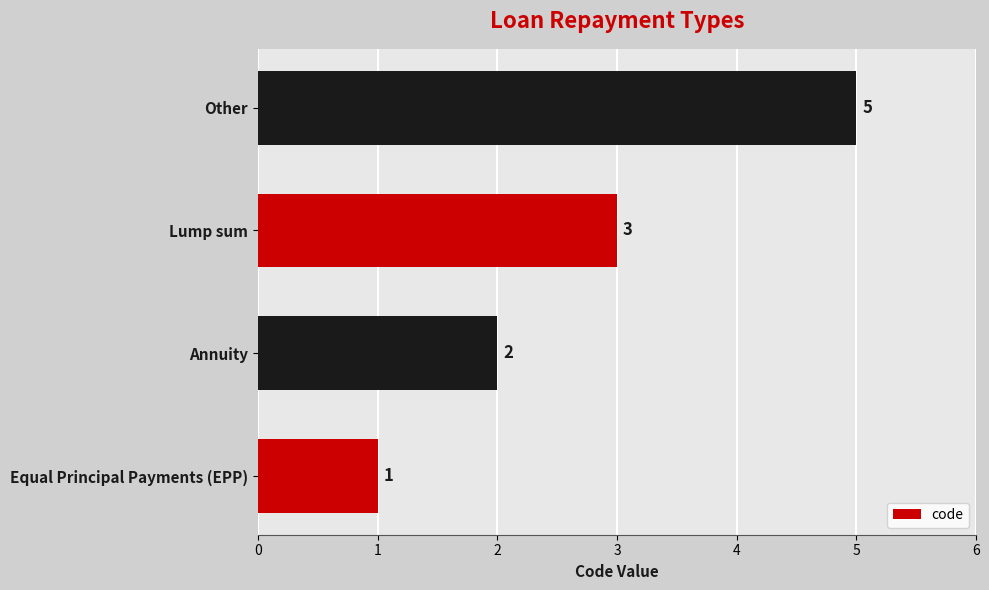

Which label corresponds to the largest value in the chart?

Other